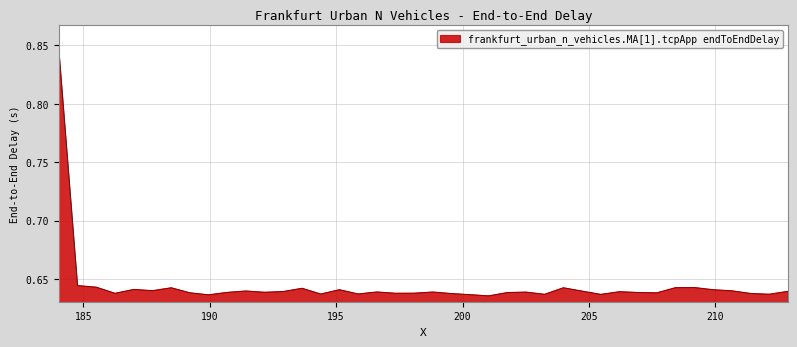

How many distinct data groups are displayed?

1